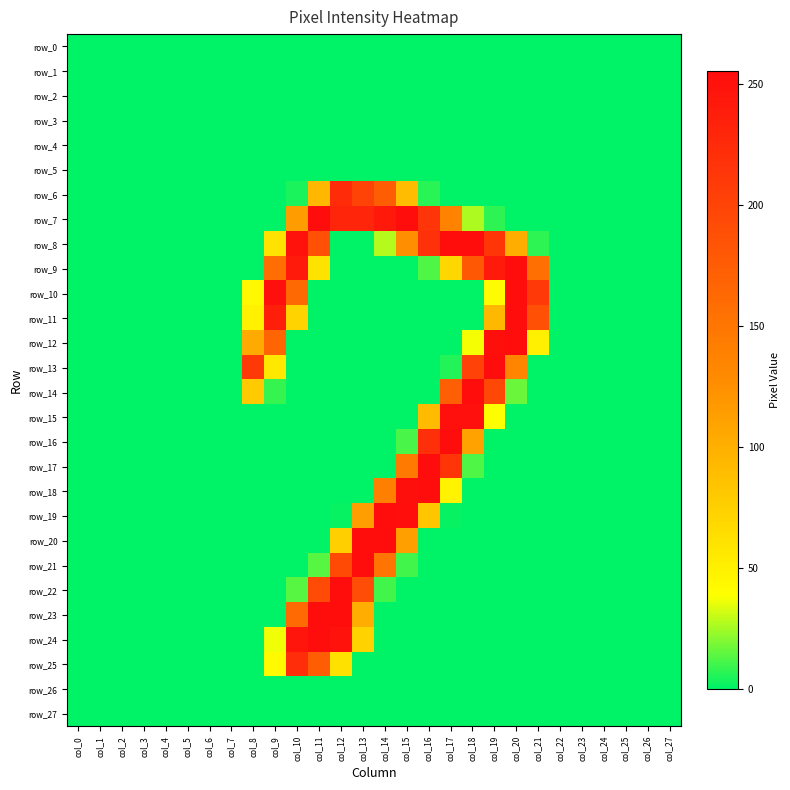

What is the difference between the second highest and second lowest values in the row_6 series?

200